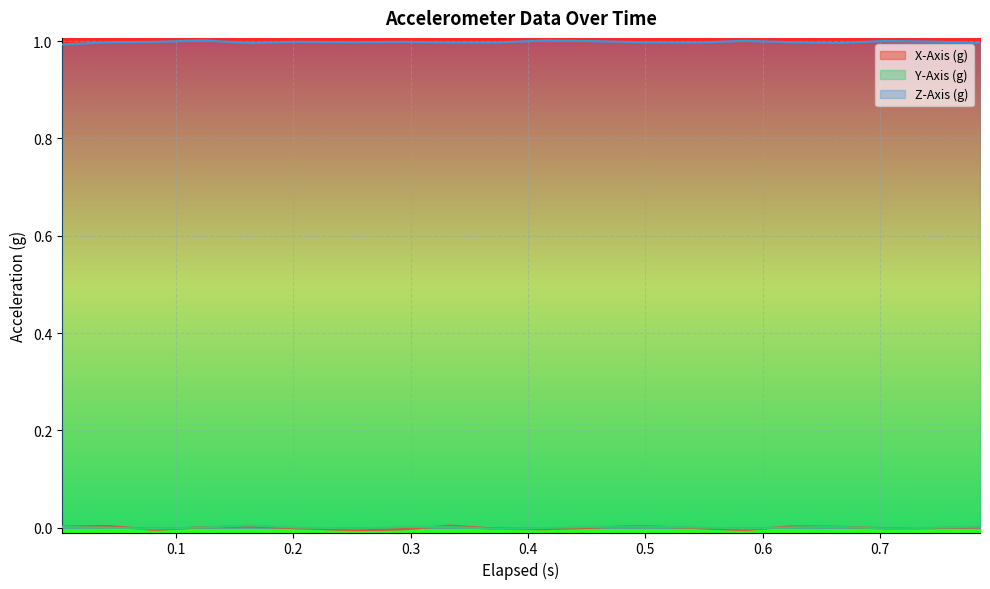

At 0.003, list the series in order from largest to smallest.

Z-Axis (g), X-Axis (g), Y-Axis (g)